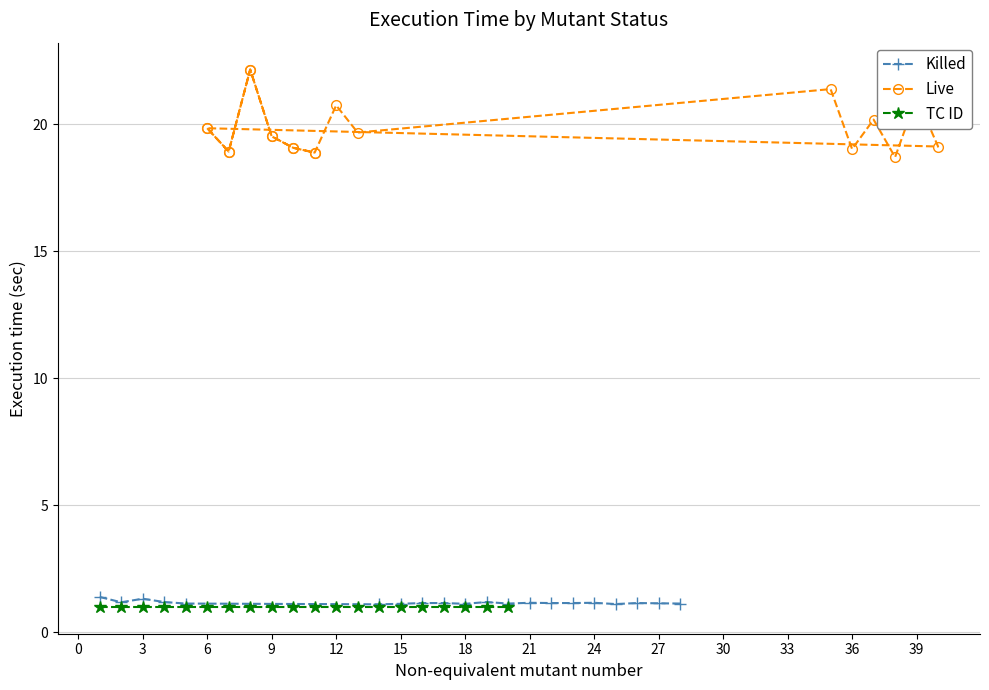

The TC ID series shows 1.7 at 9. True or false?

False